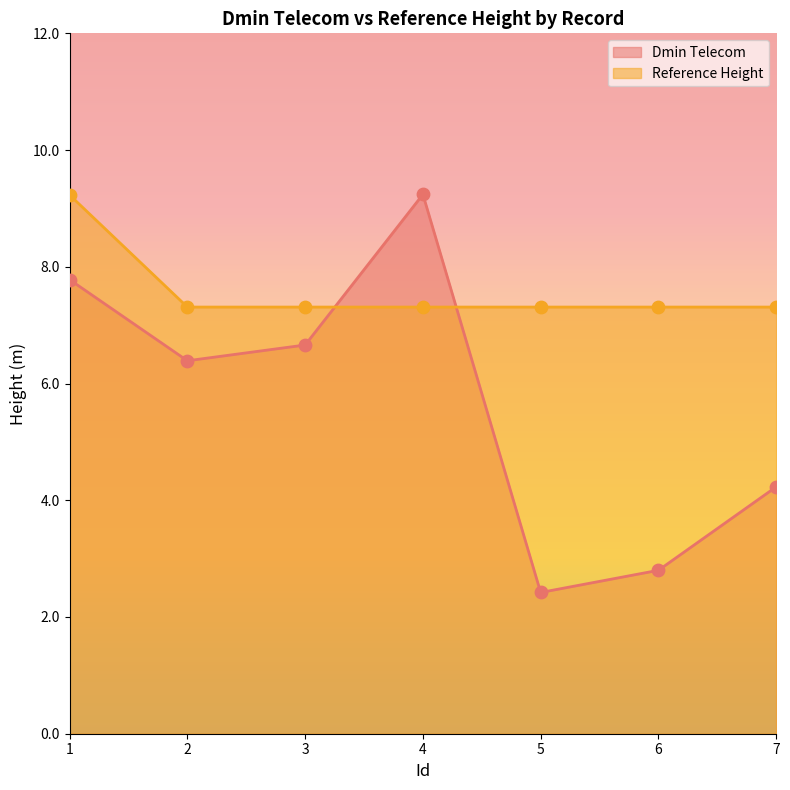

Which series has the widest spread of Y values?

Dmin Telecom